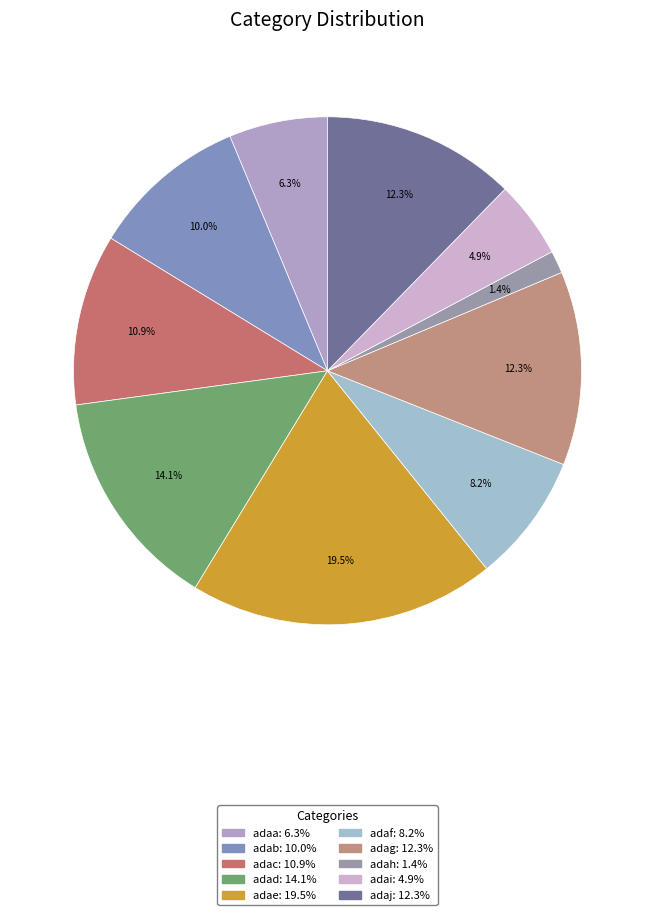

Between adag and adah, which is larger?

adag